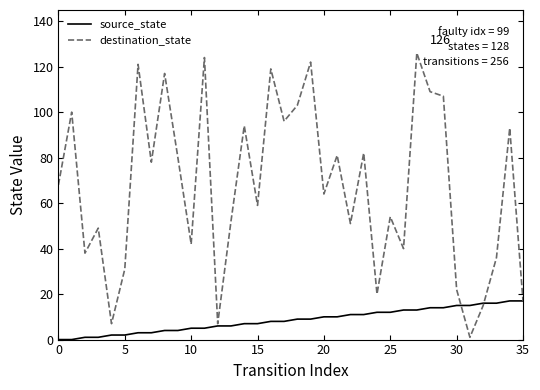

Rank the series by their maximum value, from highest to lowest.

destination_state, source_state